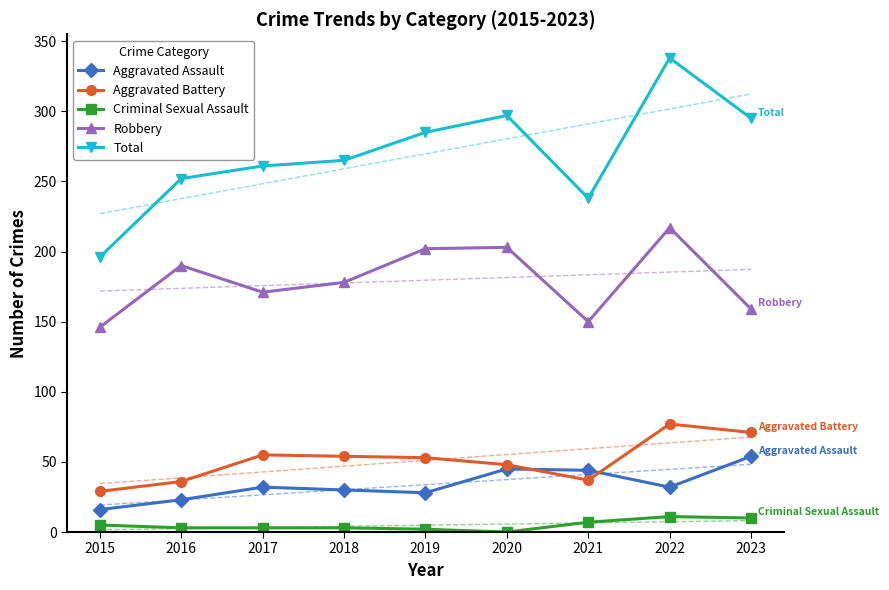

At which category does Total reach its first local peak?

2020